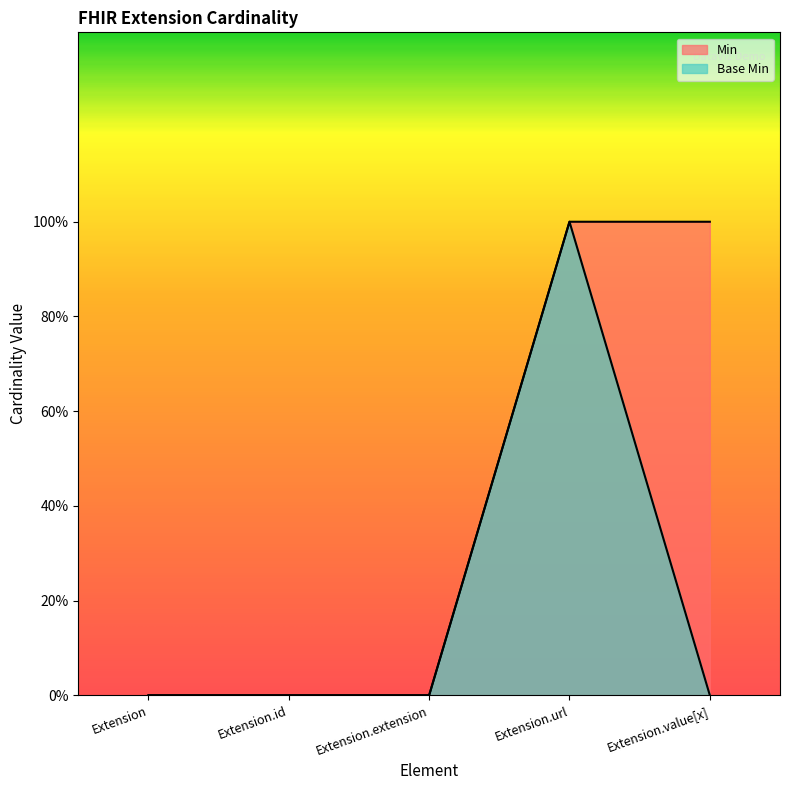

At how many categories does at least one series exceed 0?

2